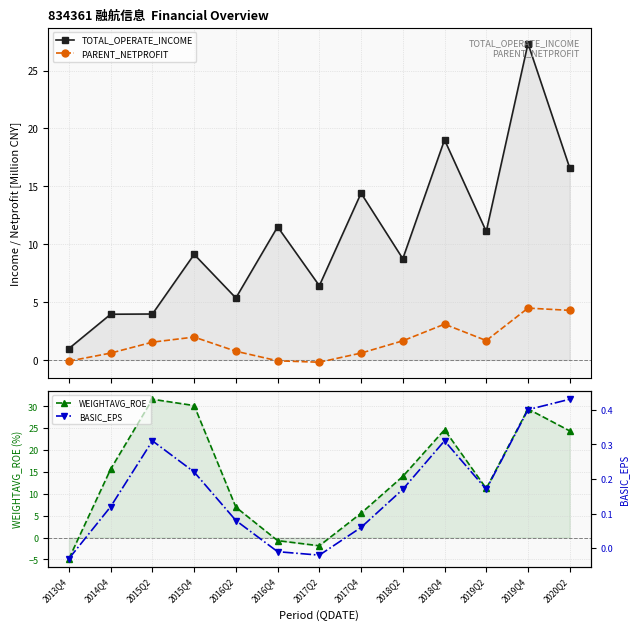

What is the value of the BASIC_EPS point at the 5th from the left?

0.1